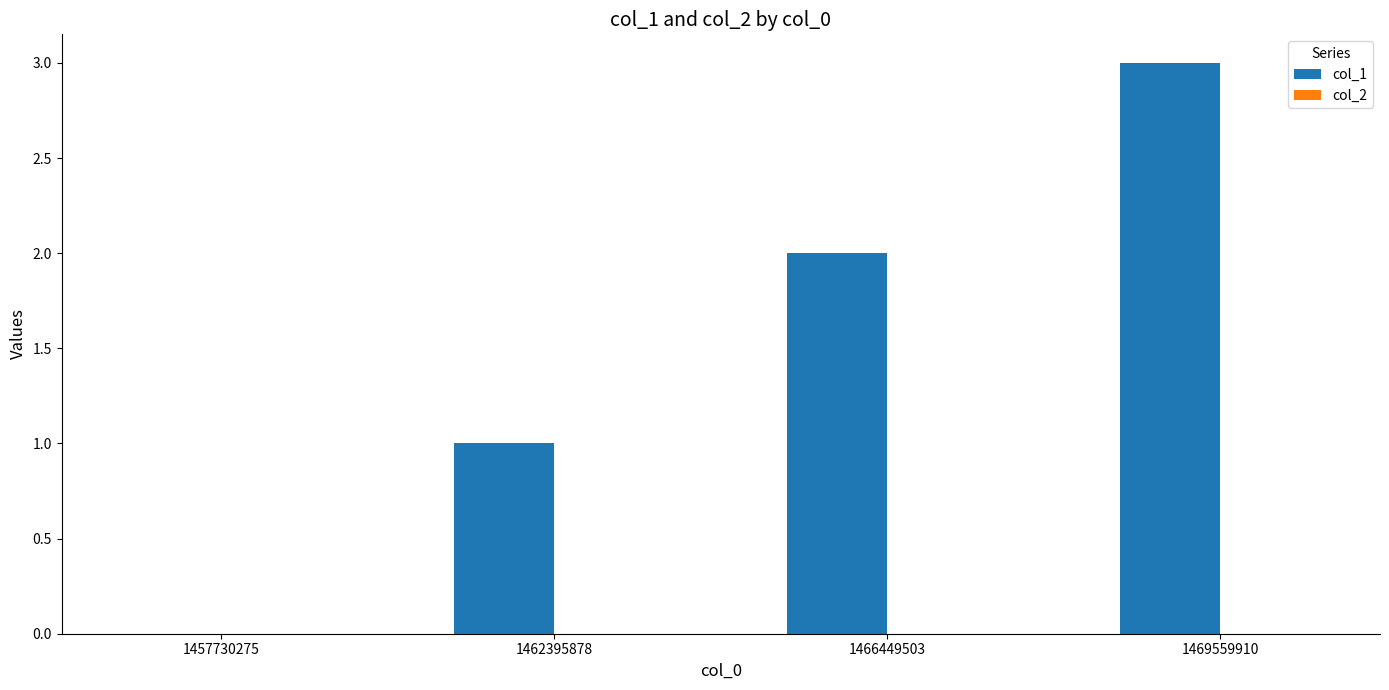

At which category does the chart reach its peak across all series?

1469559910